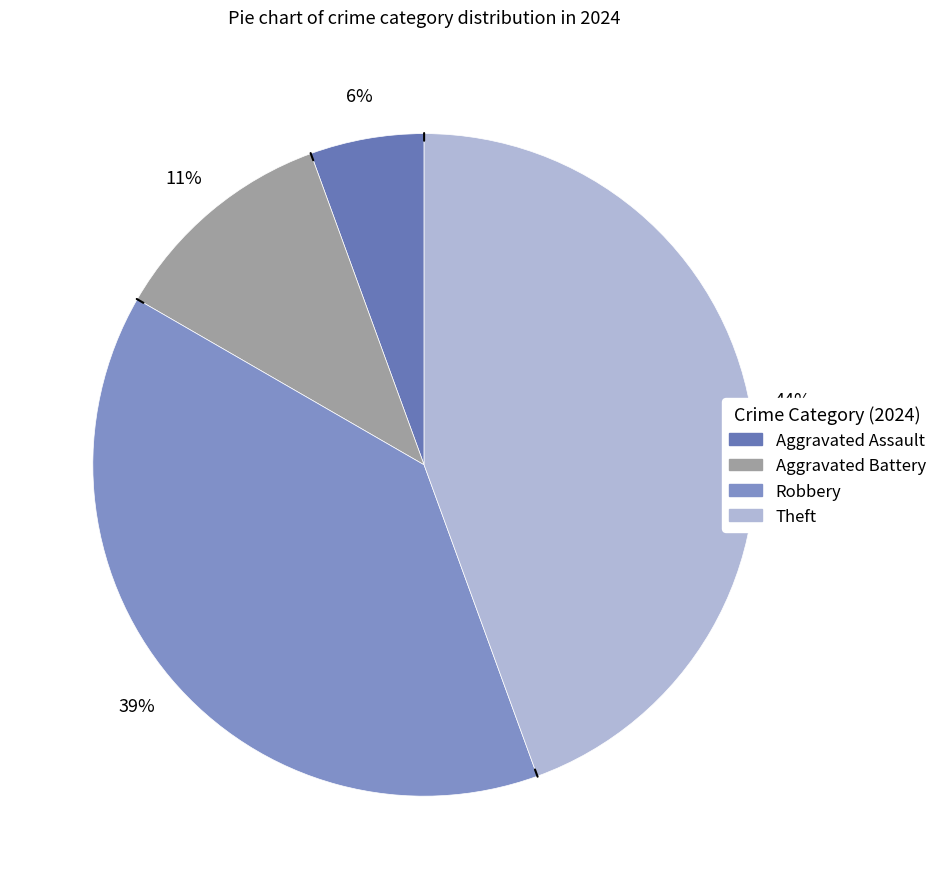

To the nearest percent, what is the average slice percentage?

25%